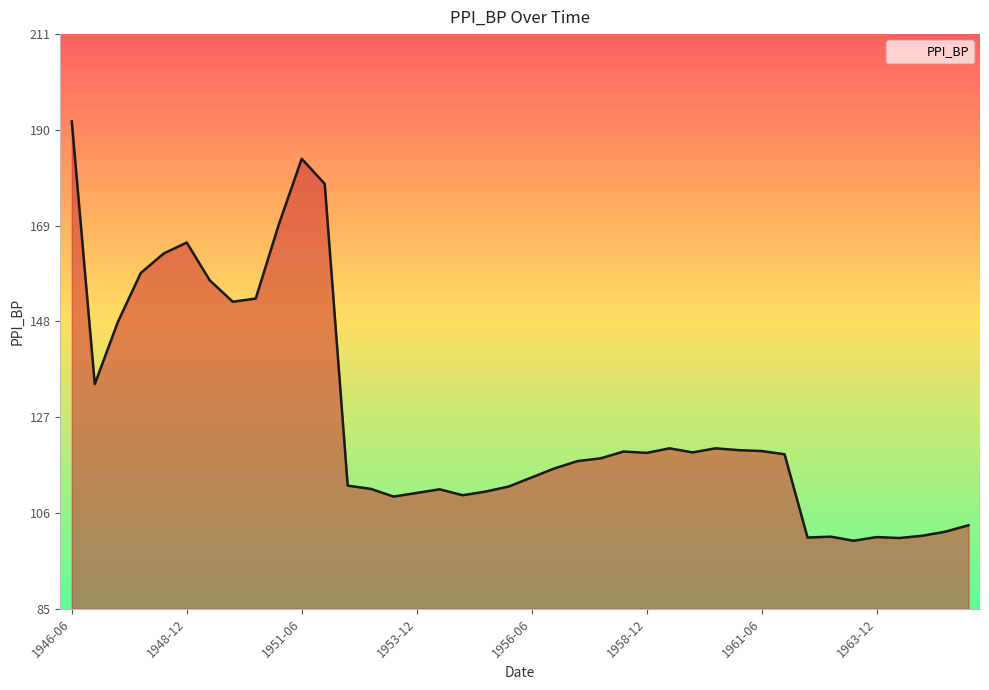

What is the minimum value shown in the chart?

99.7